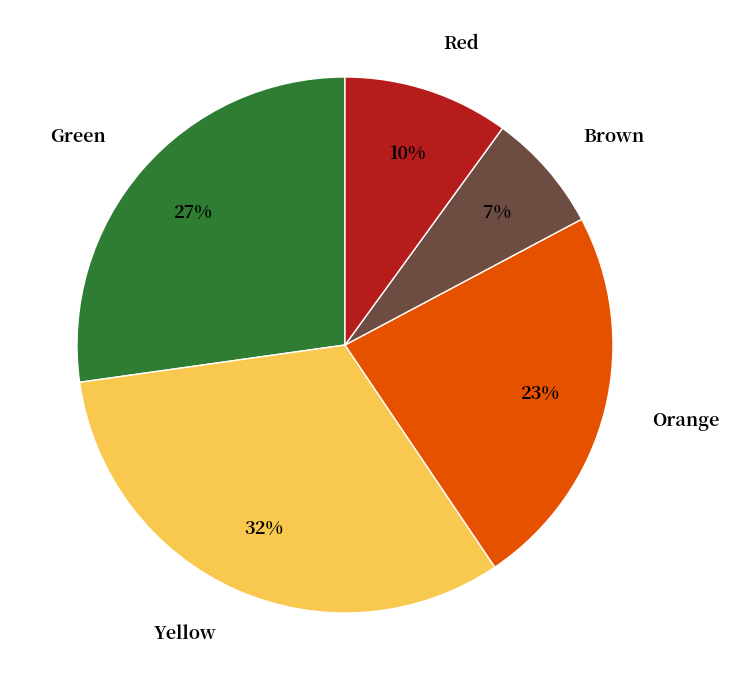

Combined, do Orange and Yellow account for over 50%?

Yes